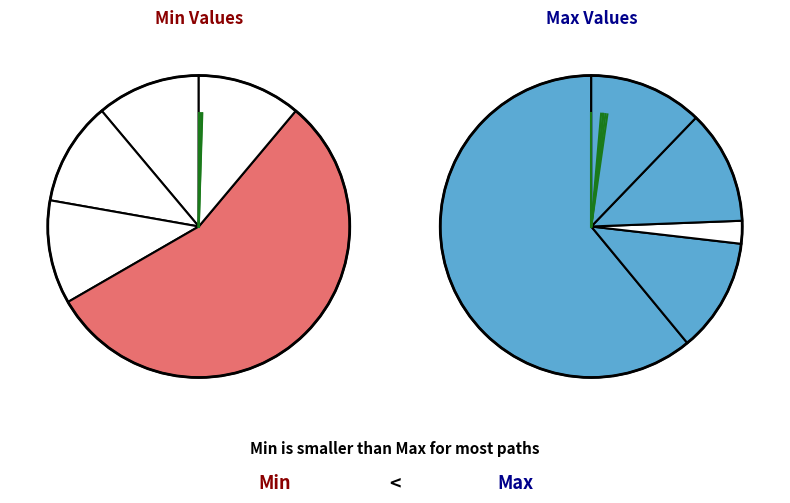

The Extension slice represents 99% of the pie. True or false?

False